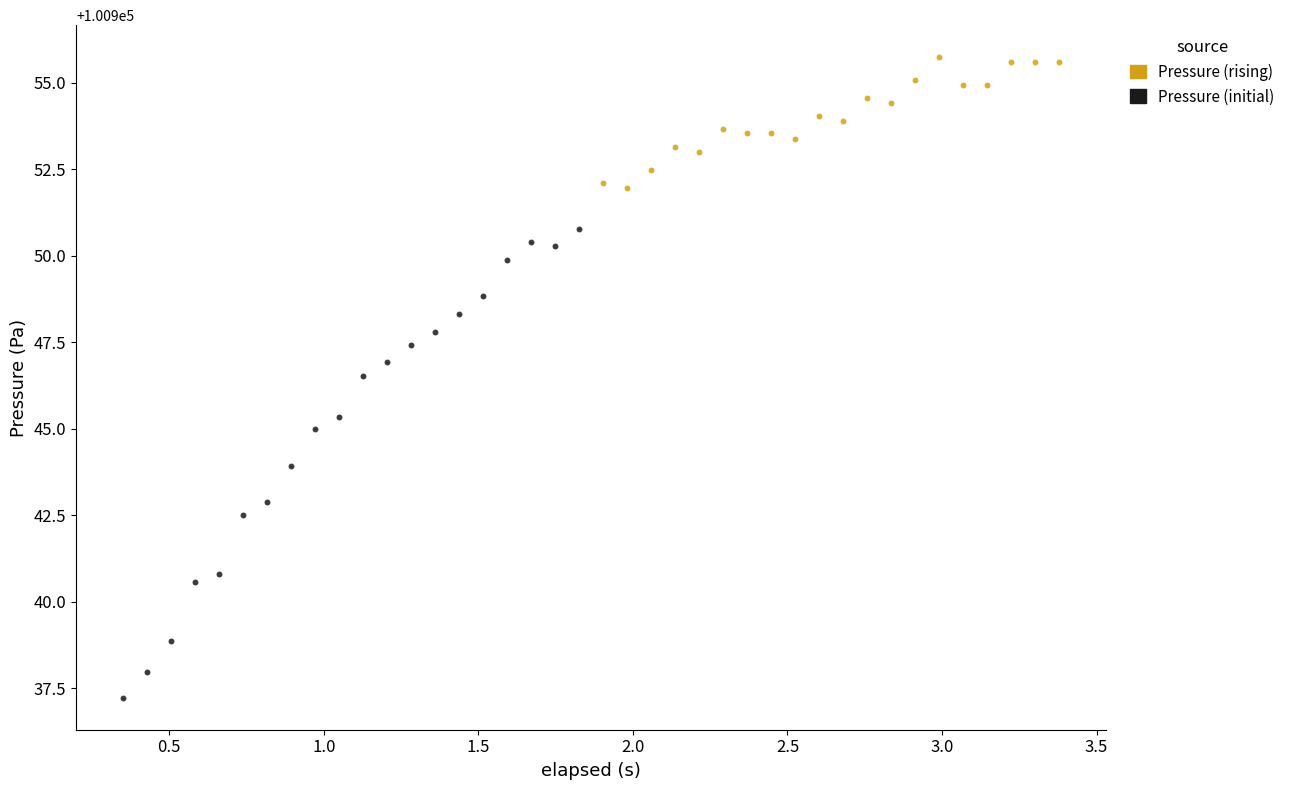

Which series has the widest spread of Y values?

Pressure (initial)